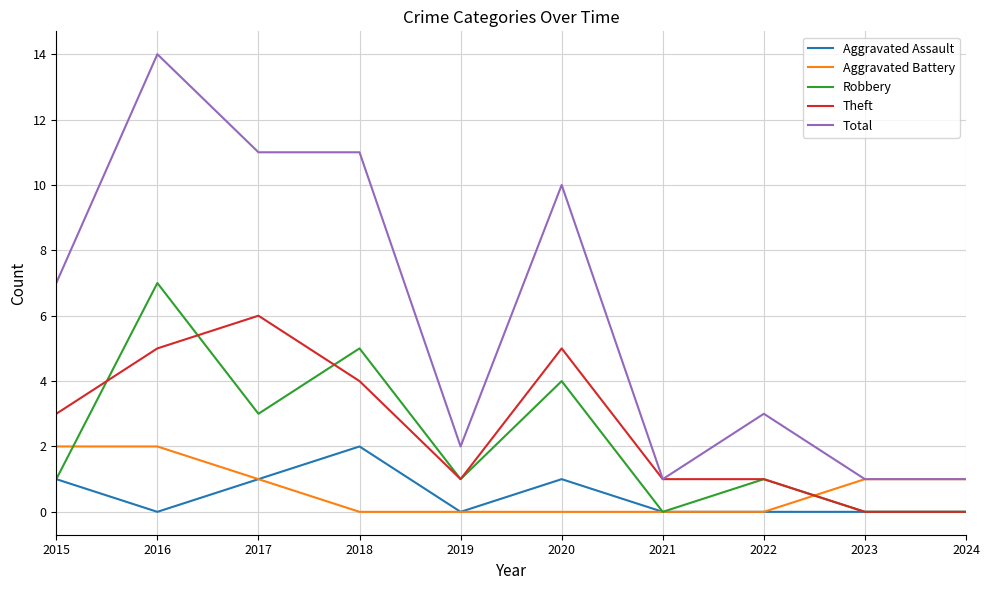

What value does the Theft series have at 2016?

5